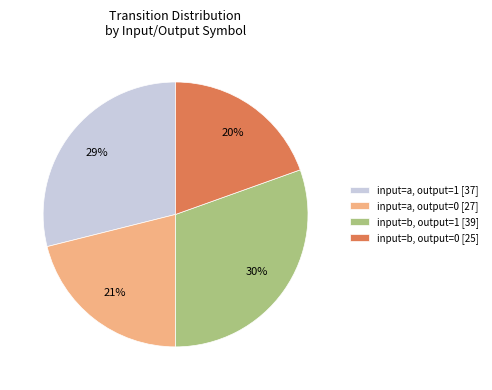

True or false: input=b, output=1 [39] accounts for 30% of the total.

True